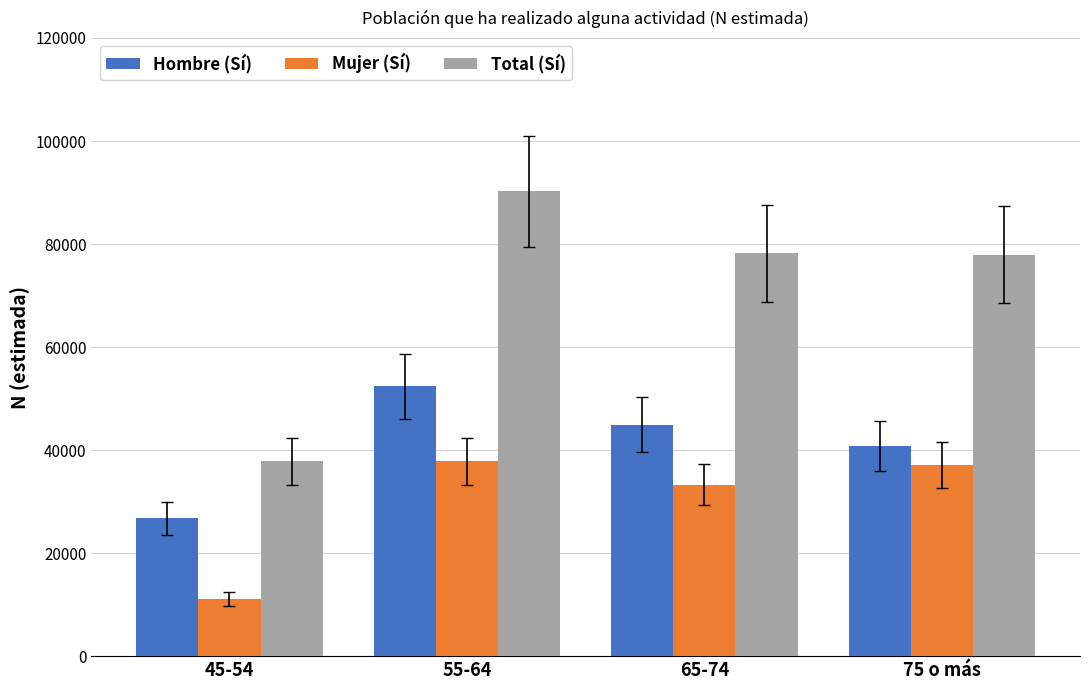

List the series in order of their peak value, lowest first.

Mujer (Sí), Hombre (Sí), Total (Sí)